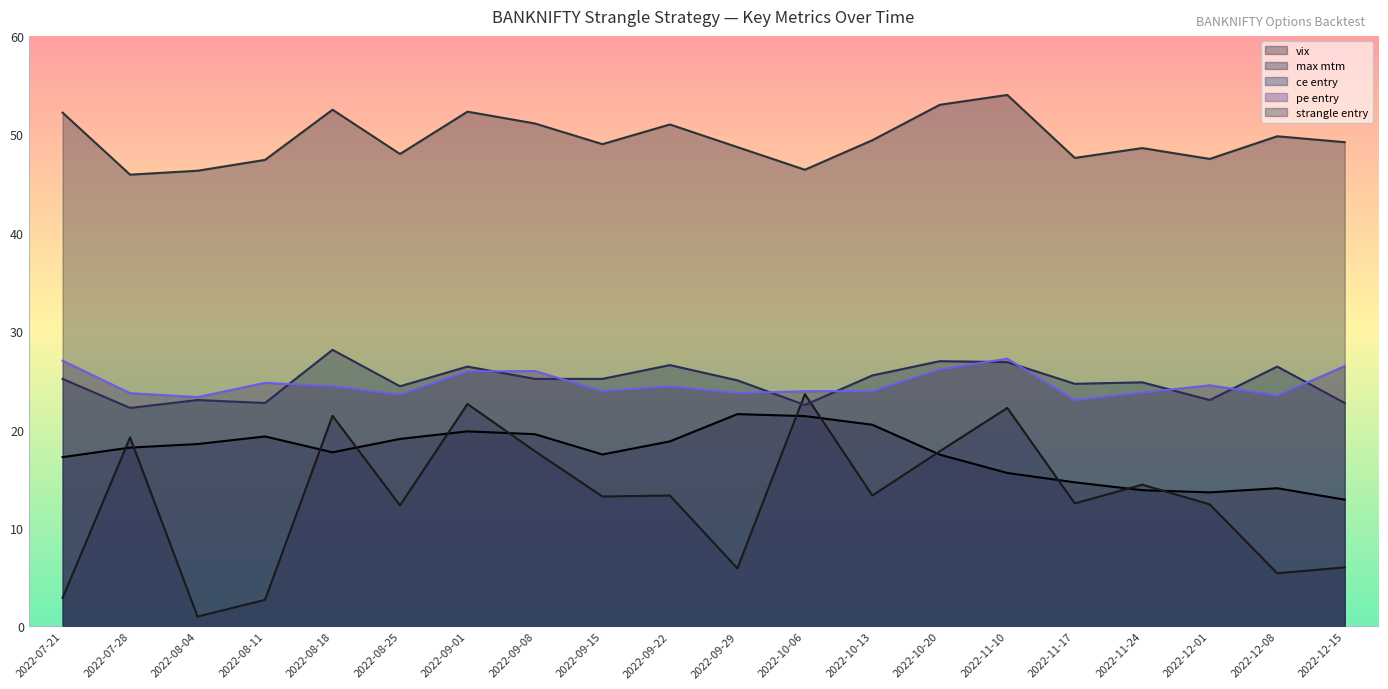

Is the value of strangle entry at 2022-09-08 greater than the value of vix at 2022-09-15?

Yes